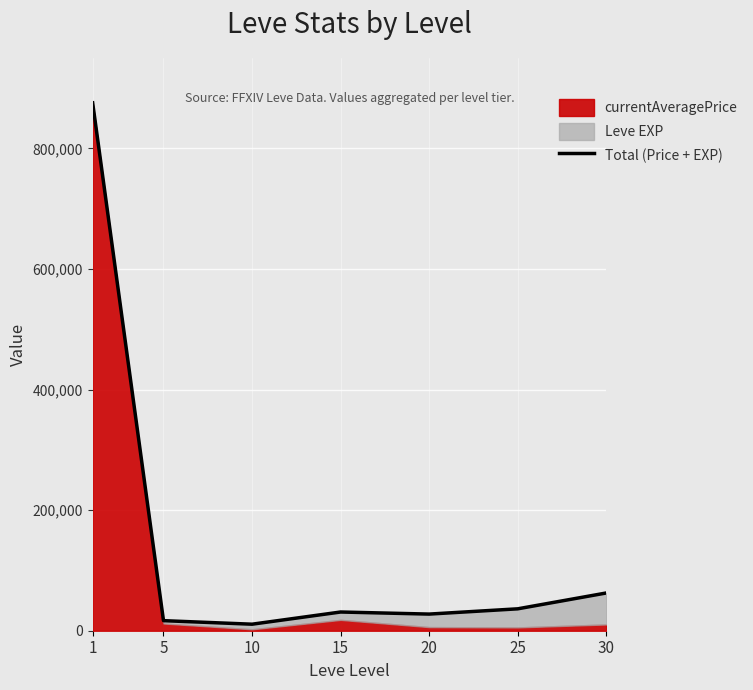

What is the value of the 5th point from the left?

27600